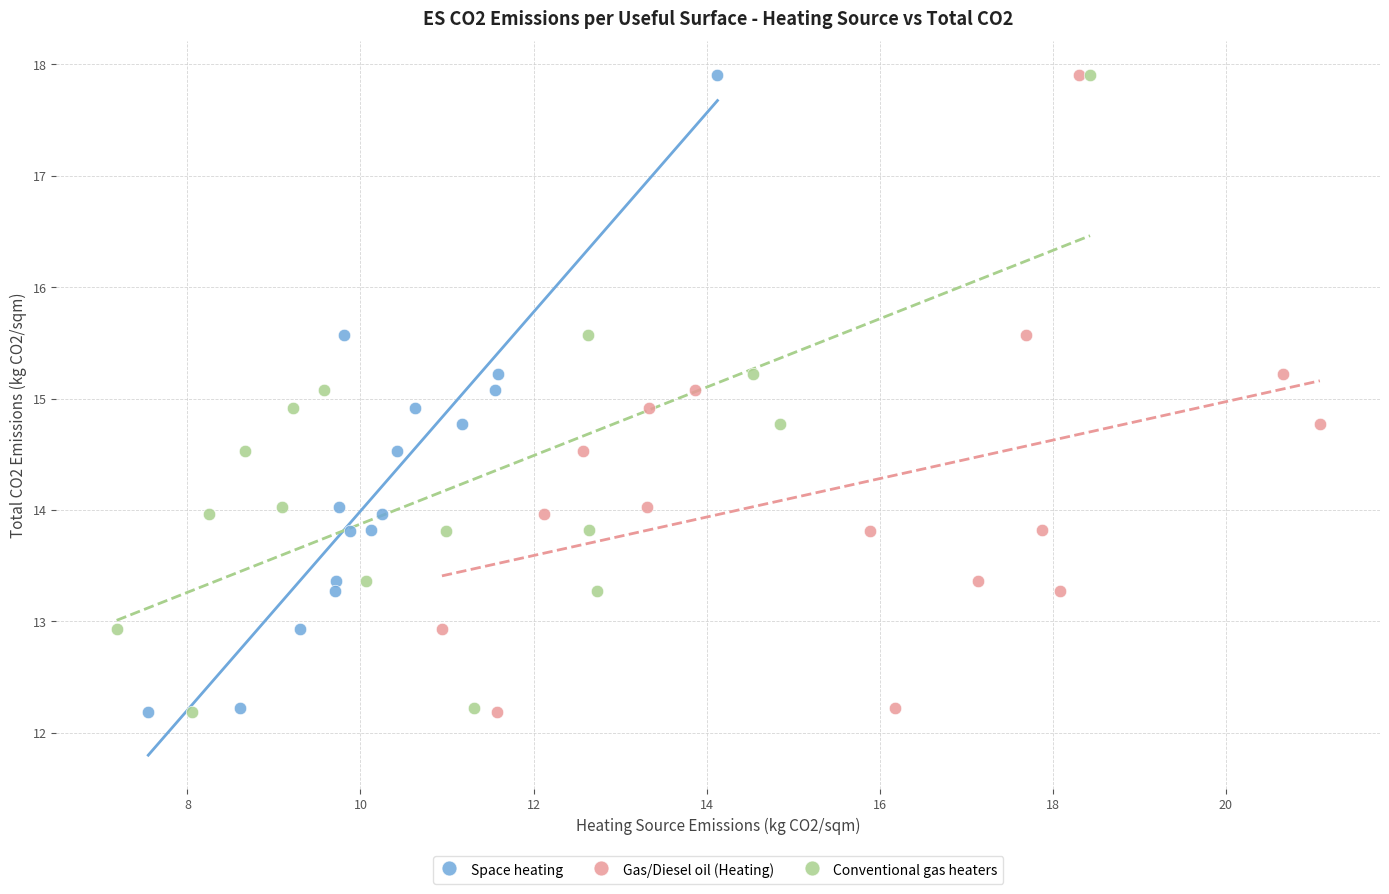

What are all the series names shown in the legend?

Space heating, Gas/Diesel oil (Heating), Conventional gas heaters